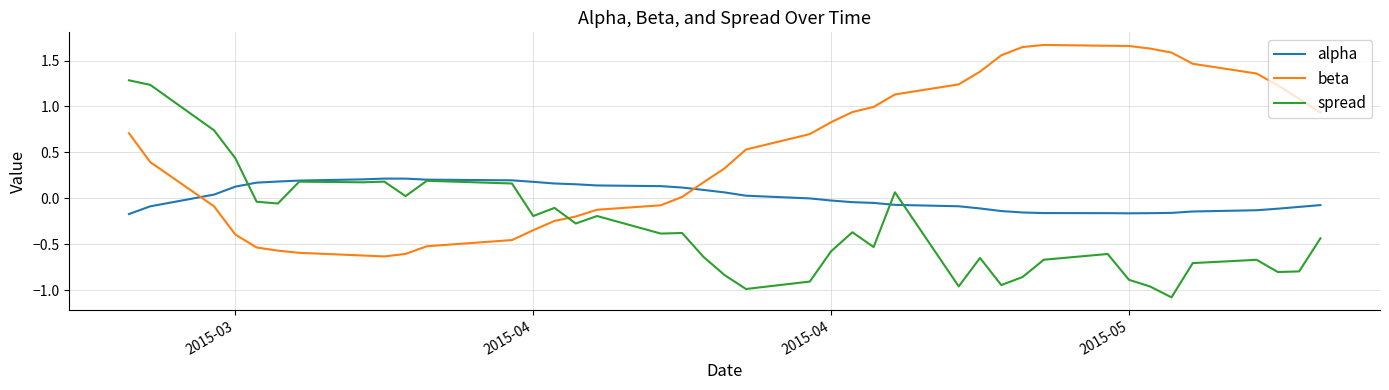

At how many categories does at least one series exceed 0?

40